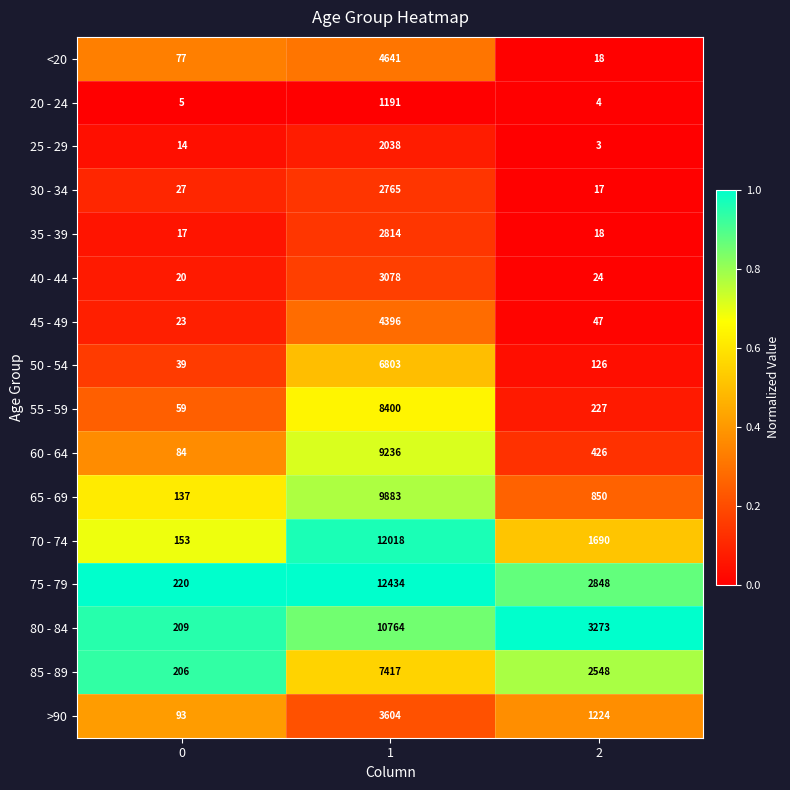

List the labels in order of 85 - 89 value, smallest first.

0, 2, 1